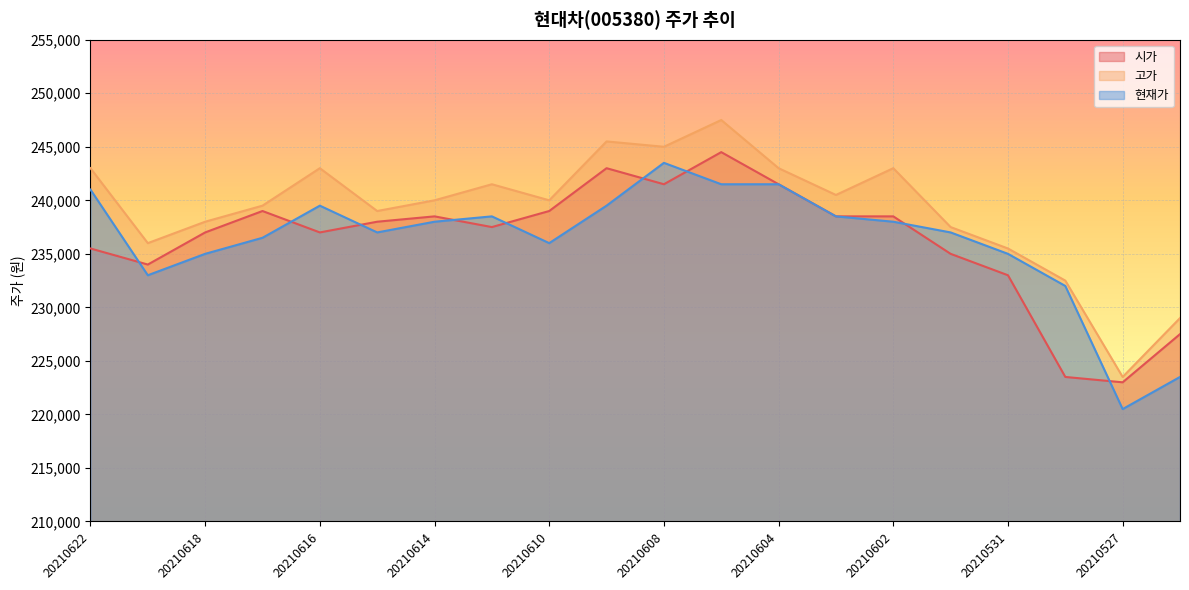

List the series in order of their peak value, highest first.

고가, 시가, 현재가